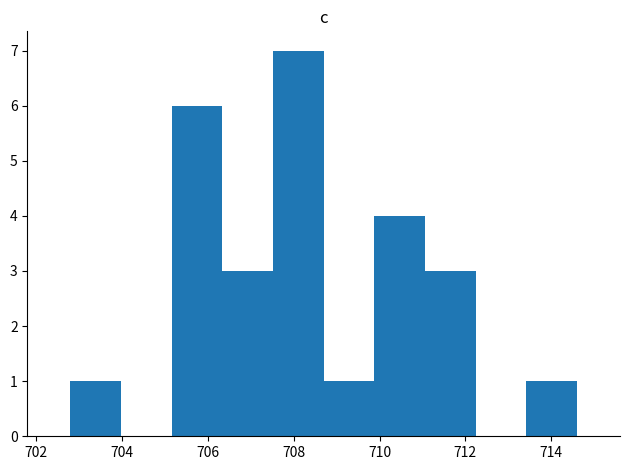

How tall is the bar that spans 705.16 to 706.34 on the x-axis? Neither the bar edges nor the heights are printed on the chart, so give them approximately, as read against the axes.

6